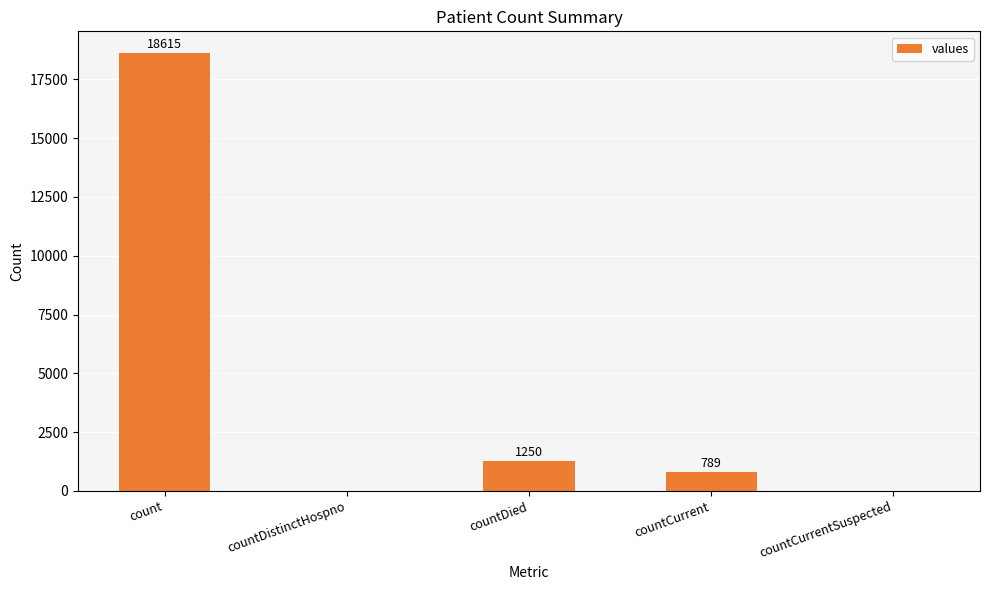

The value at count is 12744. True or false?

False